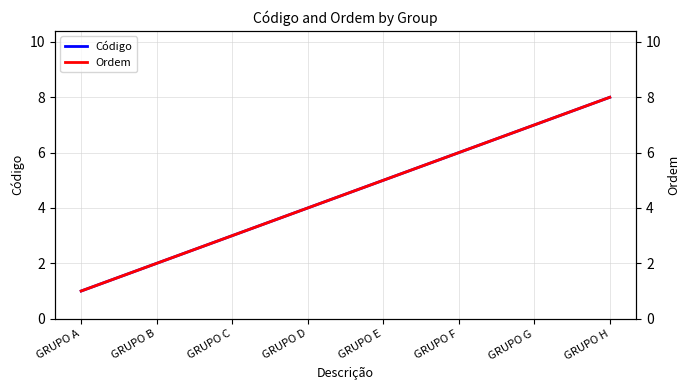

How many data points in Código are above 5?

3